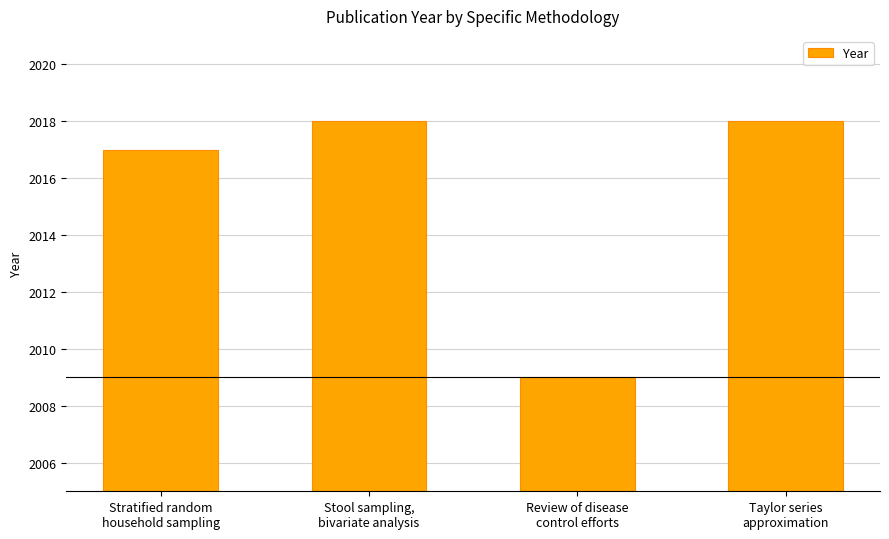

Between Stool sampling,
bivariate analysis and Review of disease
control efforts, which is larger?

Stool sampling,
bivariate analysis